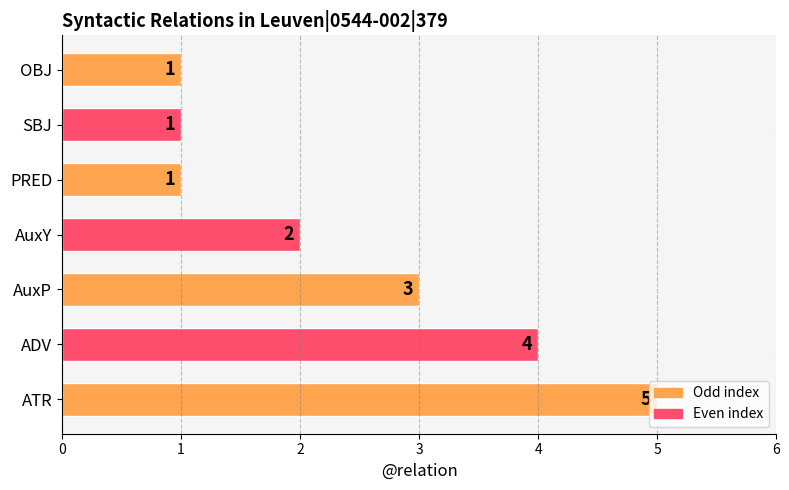

Are the bars horizontal?

Yes